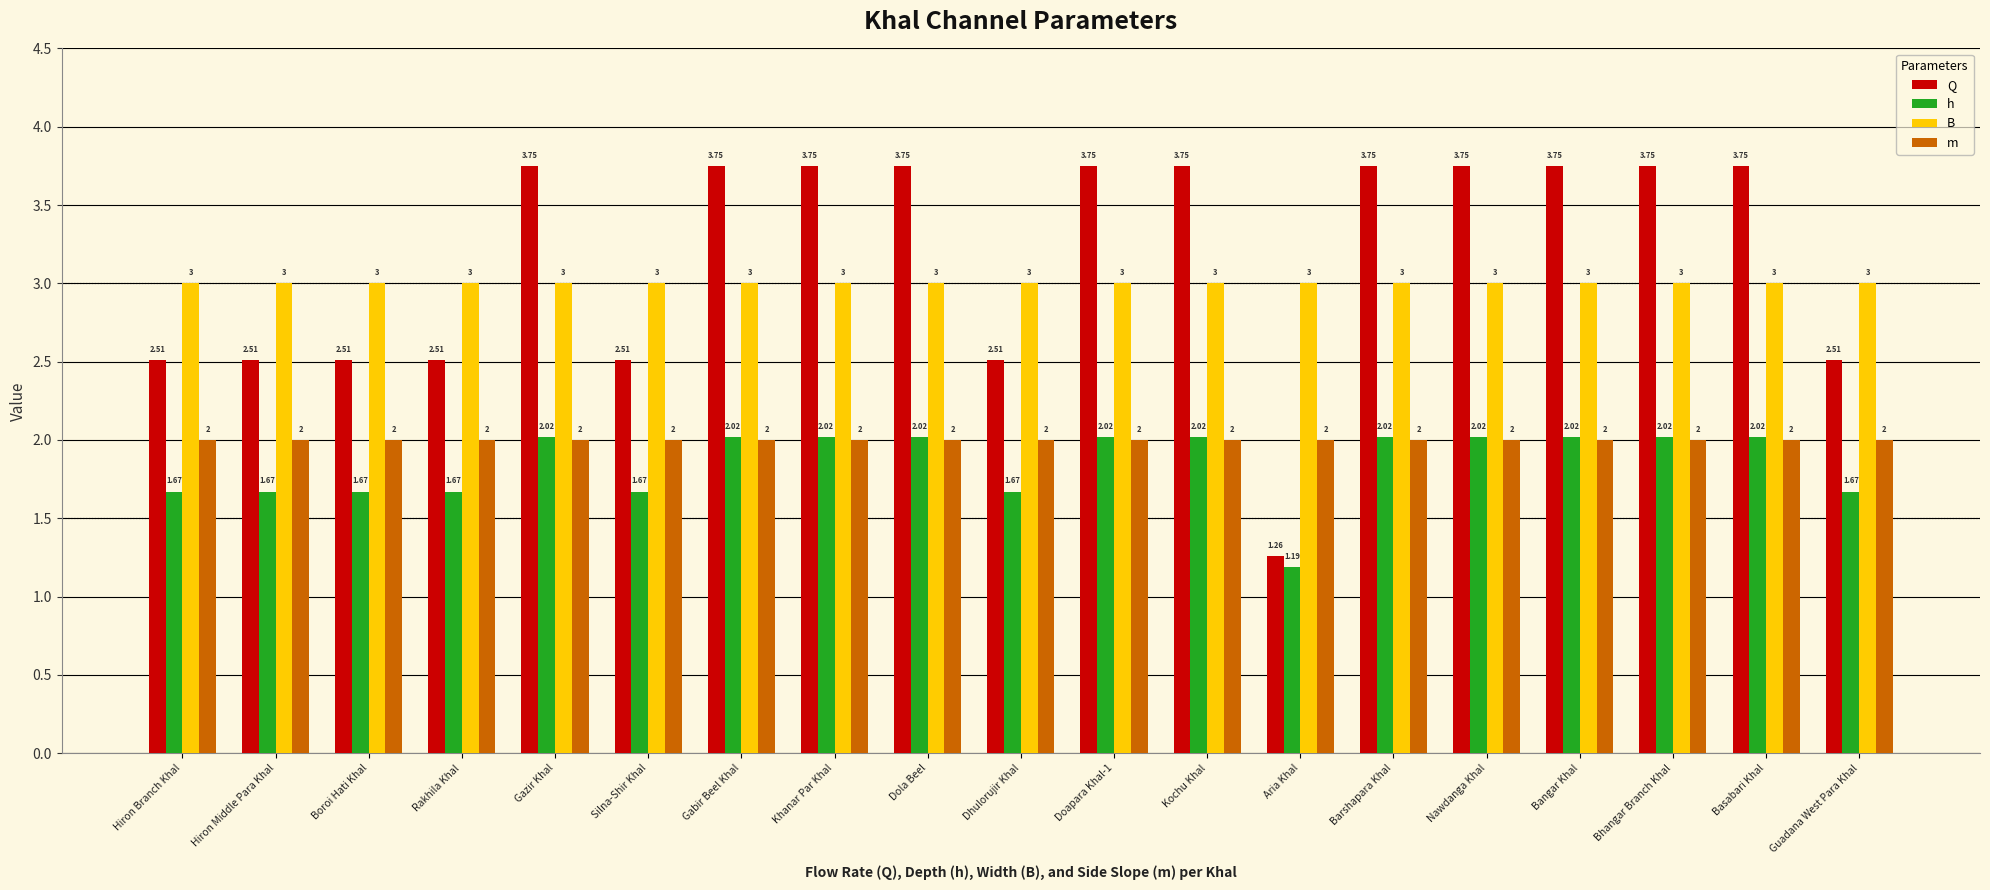

Count the number of data series in this chart.

4